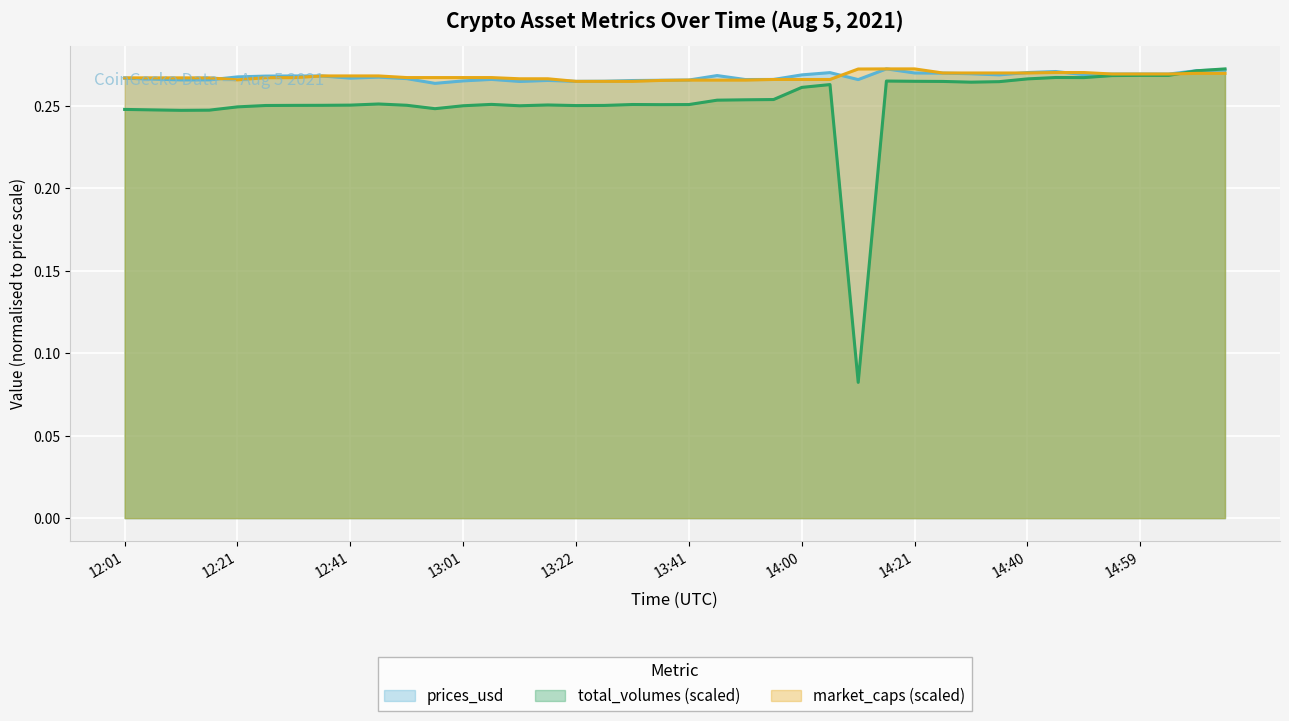

What is the approximate value of total_volumes at 14:34?

0.3